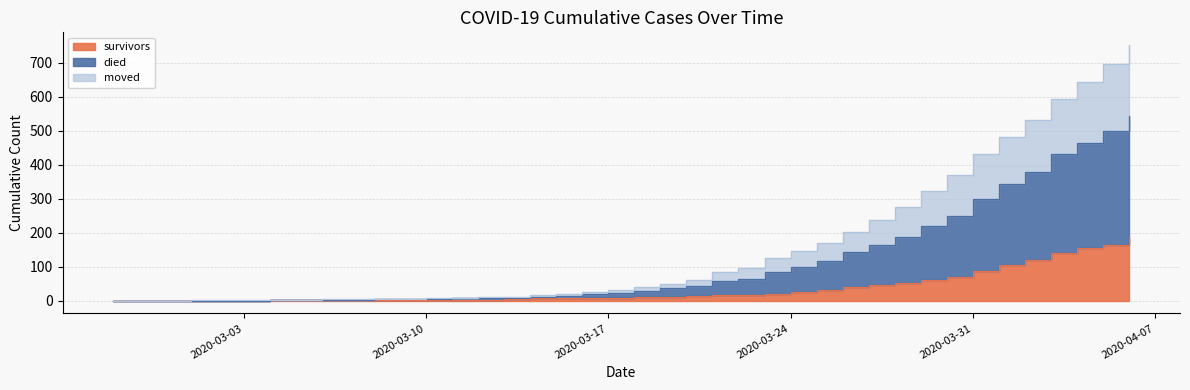

At which label does moved reach its peak?

2020-04-06